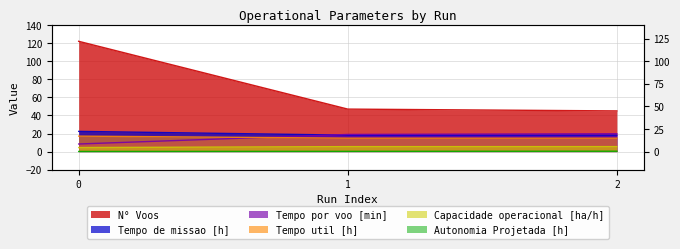

What is the sum of all Tempo de missao [h] values?

58.7